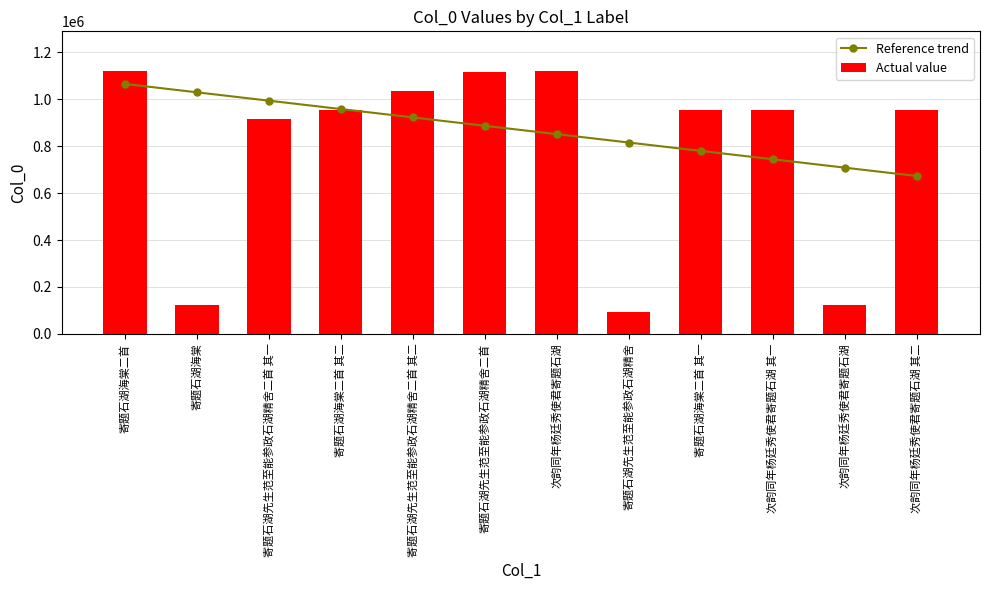

What is the label of the 10th bar from the left?

次韵同年杨廷秀使君寄题石湖 其一